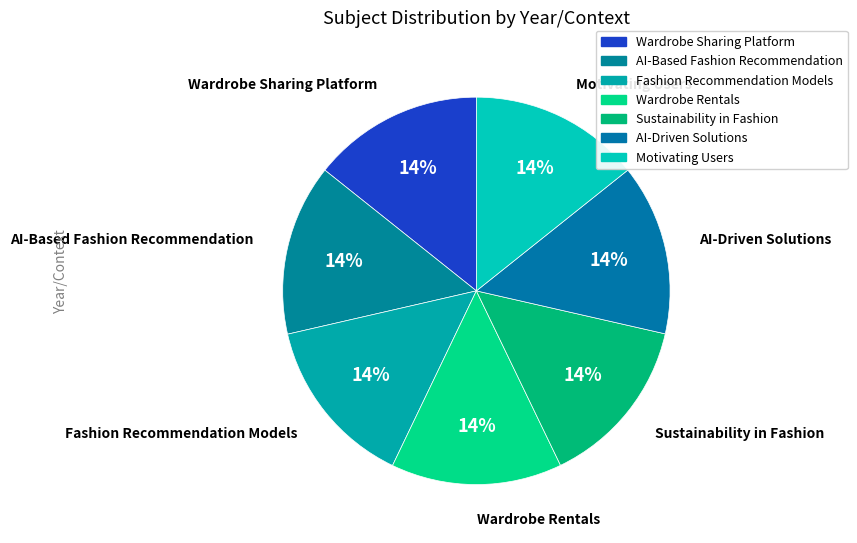

Count the number of slices in the pie.

7